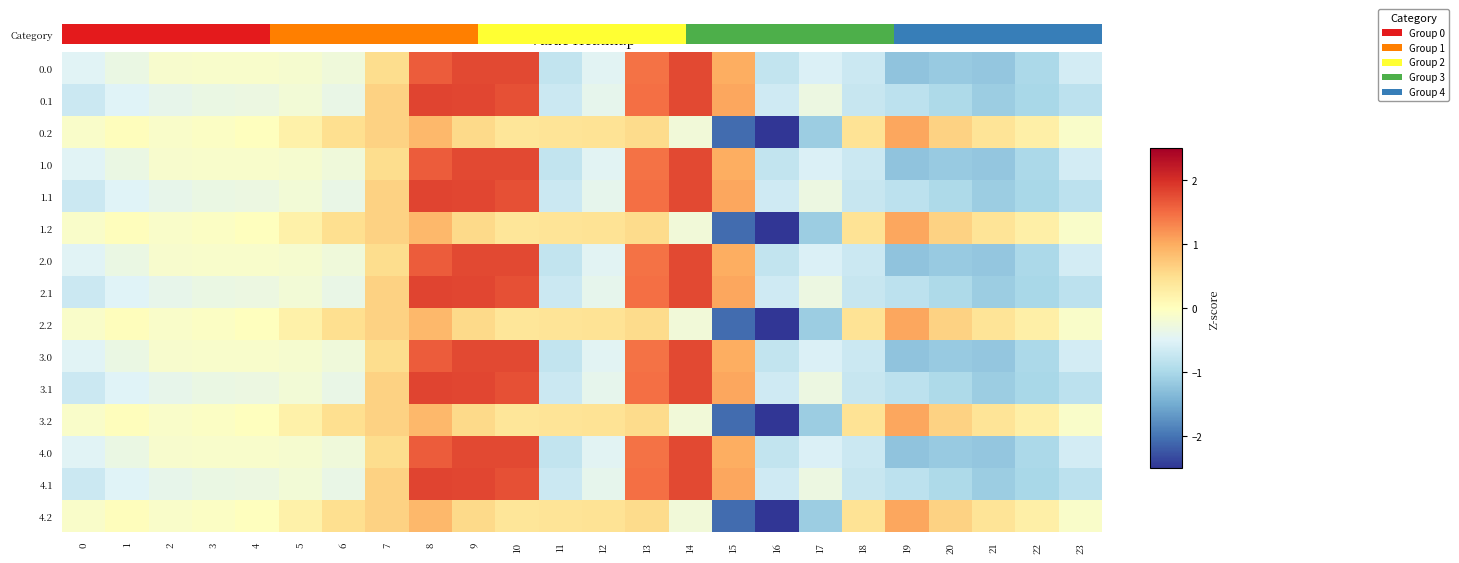

Which category has the lowest value across all series?

16